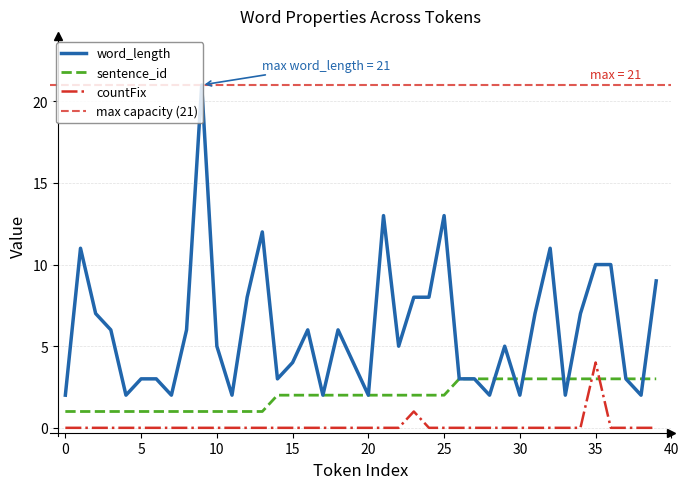

At how many categories does at least one series exceed 3?

24